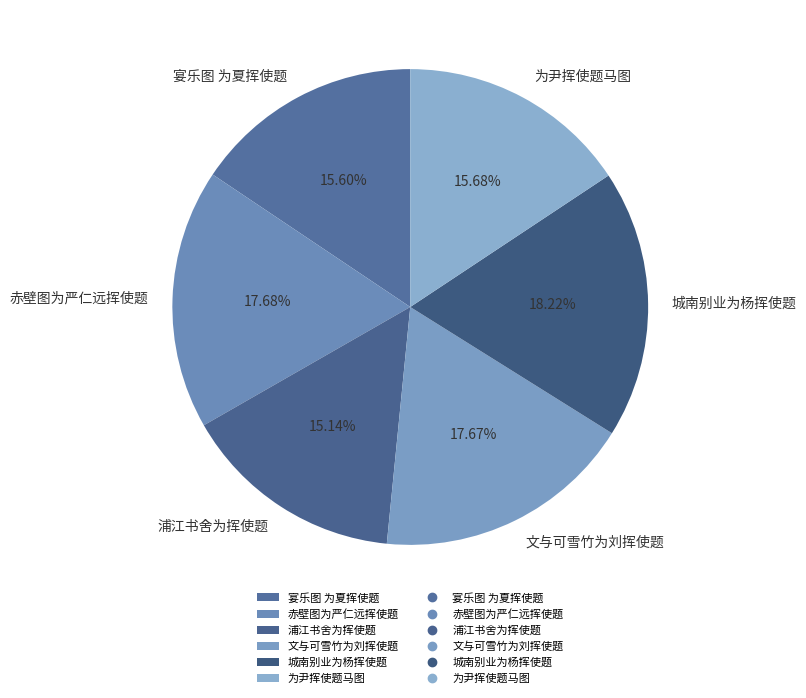

Approximately how many times larger is the value at 文与可雪竹为刘挥使题 compared to 浦江书舍为挥使题?

1.2